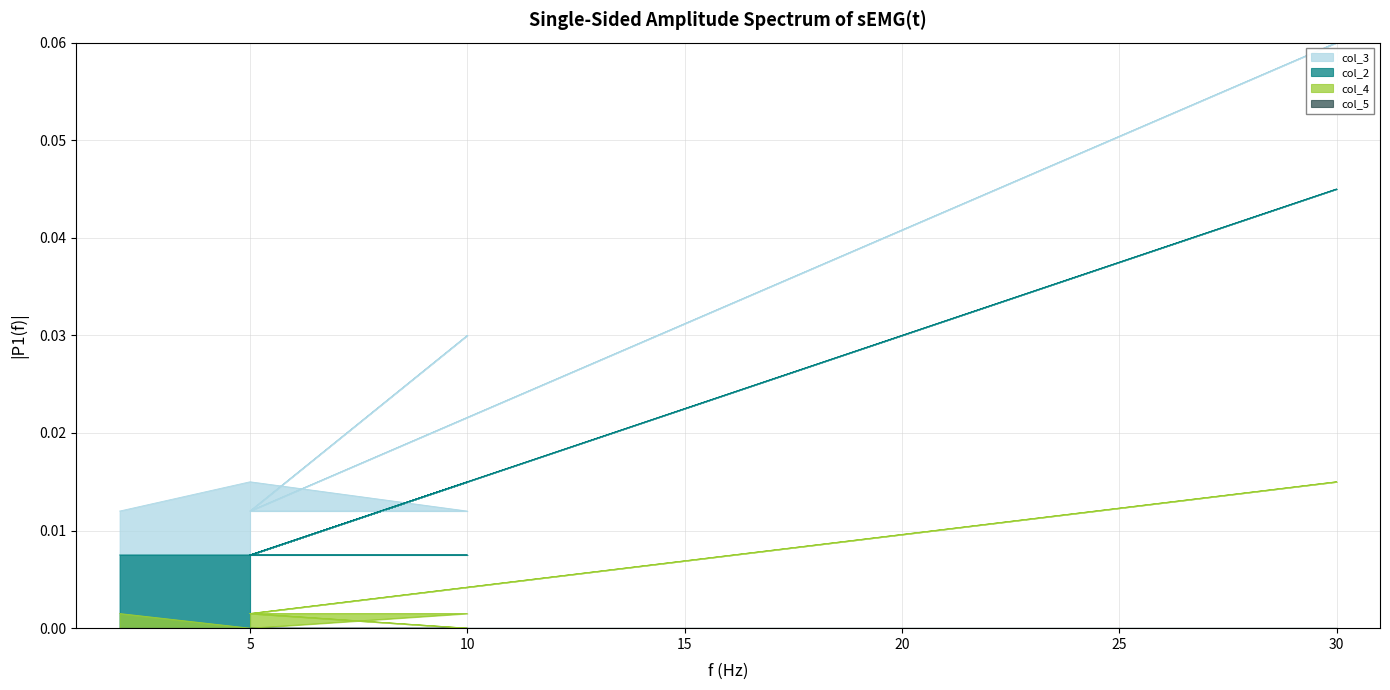

True or false: col_4 and col_3 cross at least once.

False